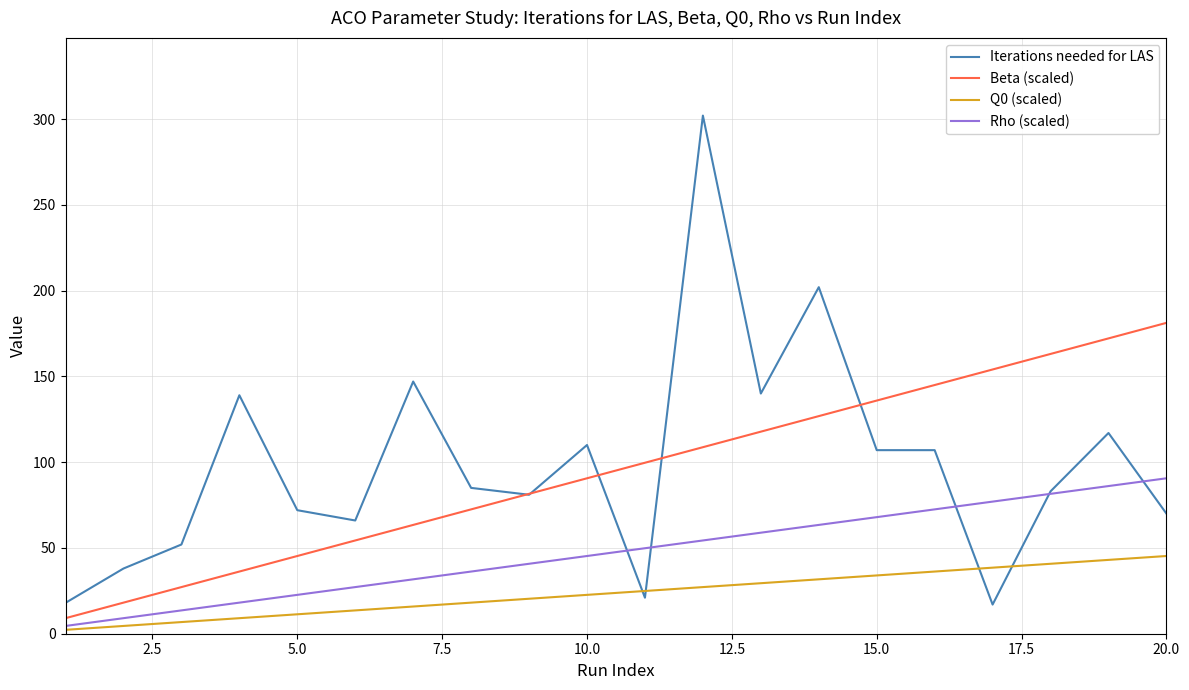

What is the greatest value displayed?

302.0